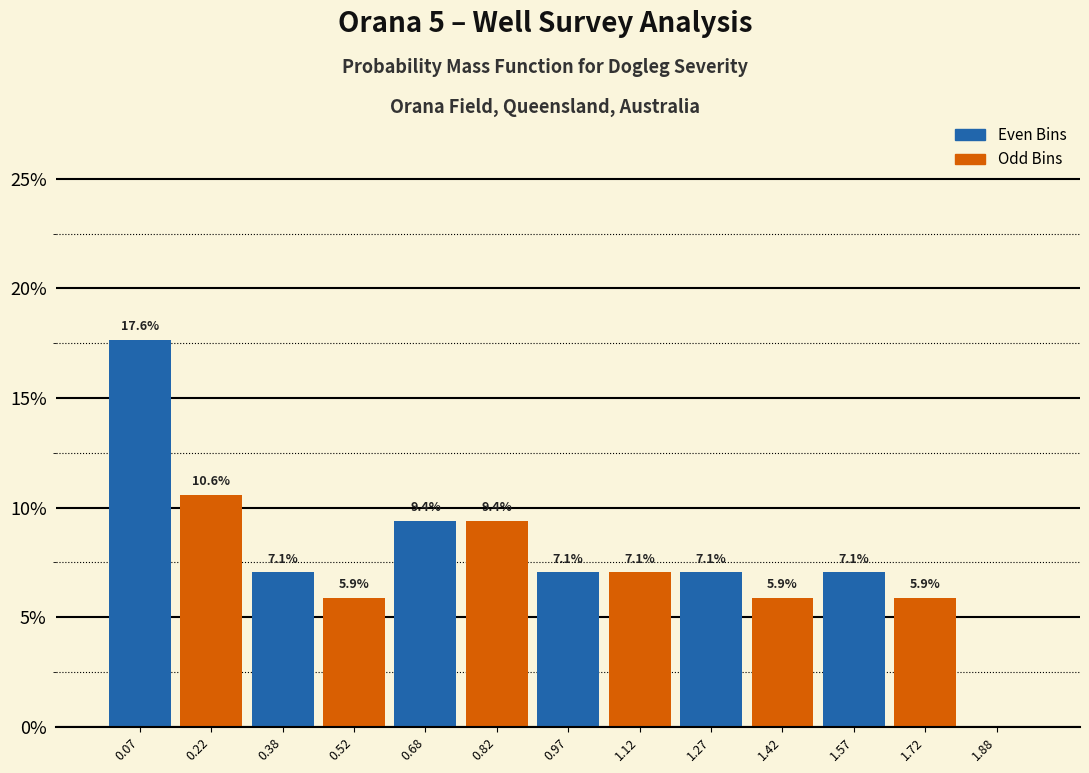

Which range on the x-axis has the tallest bar?

0.00 to 0.15